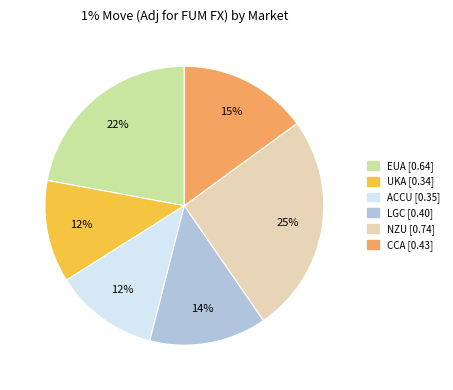

Combined, do EUA and NZU account for over 50%?

No